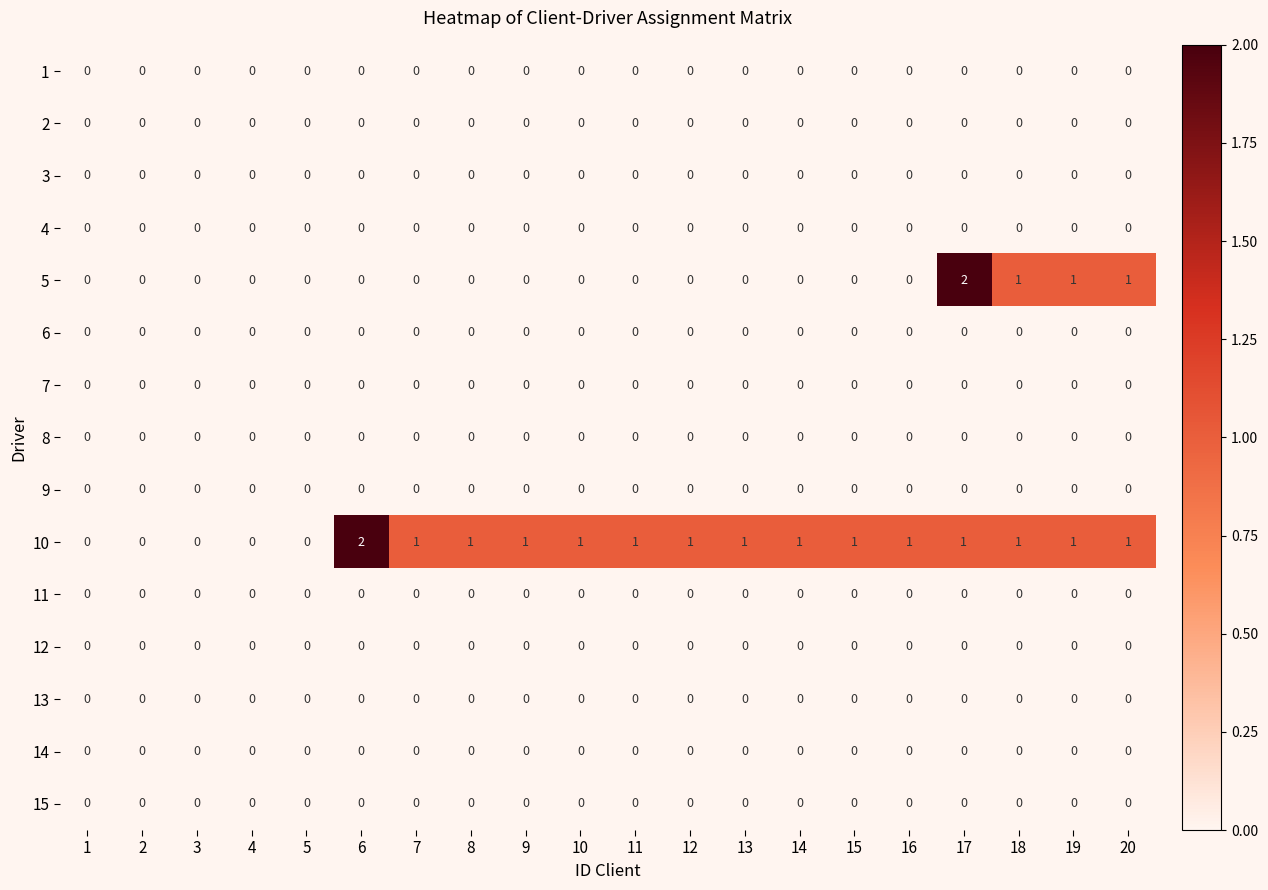

The 5 series shows 1 at 3. True or false?

False